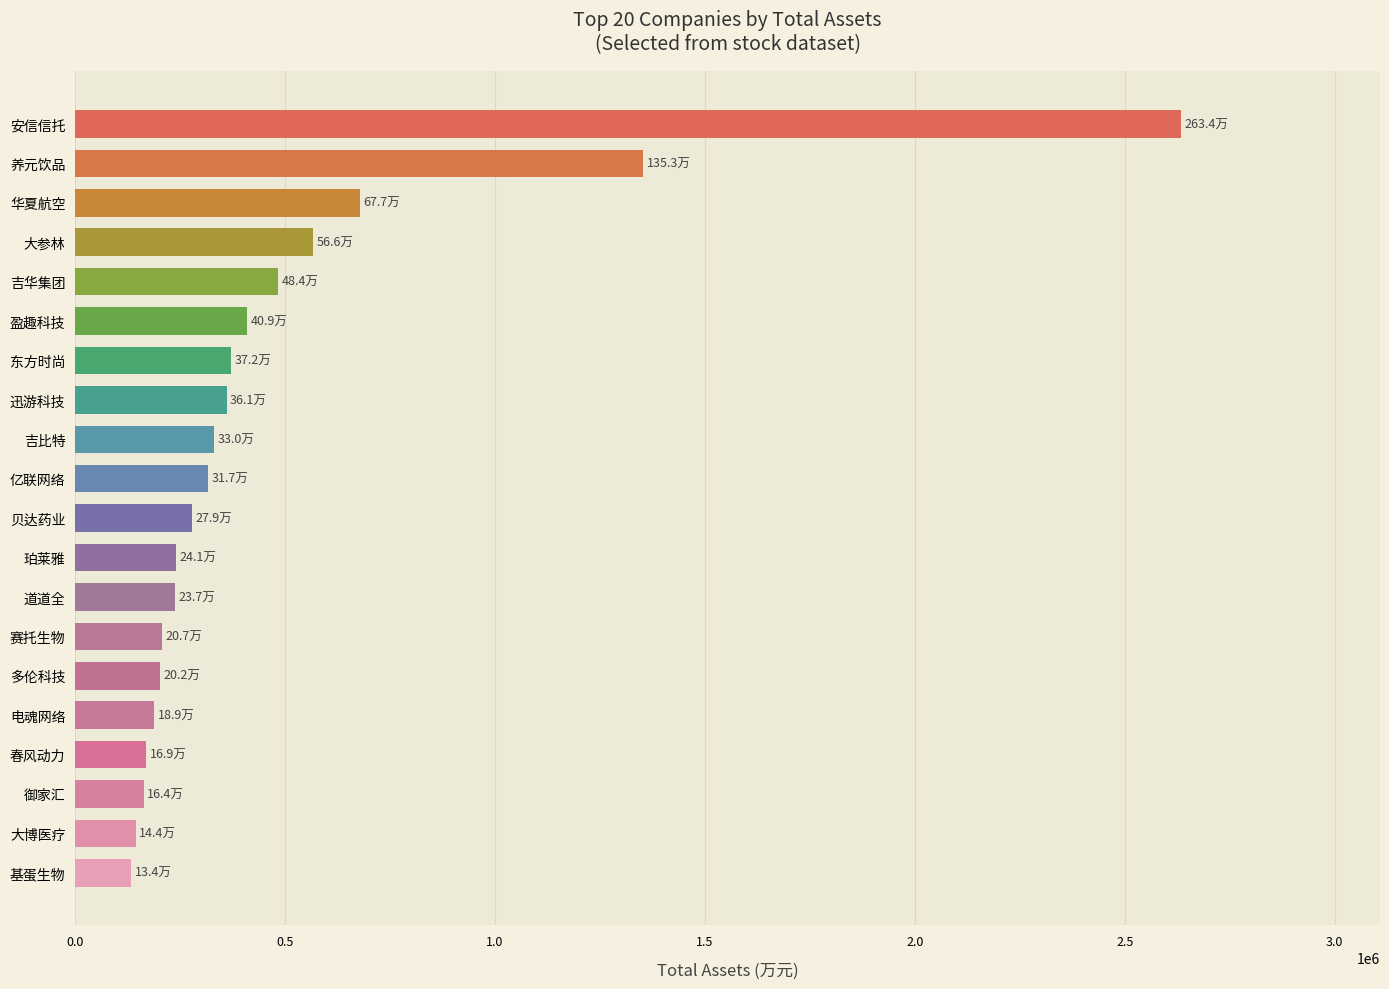

What is the smallest value displayed?

133547.9